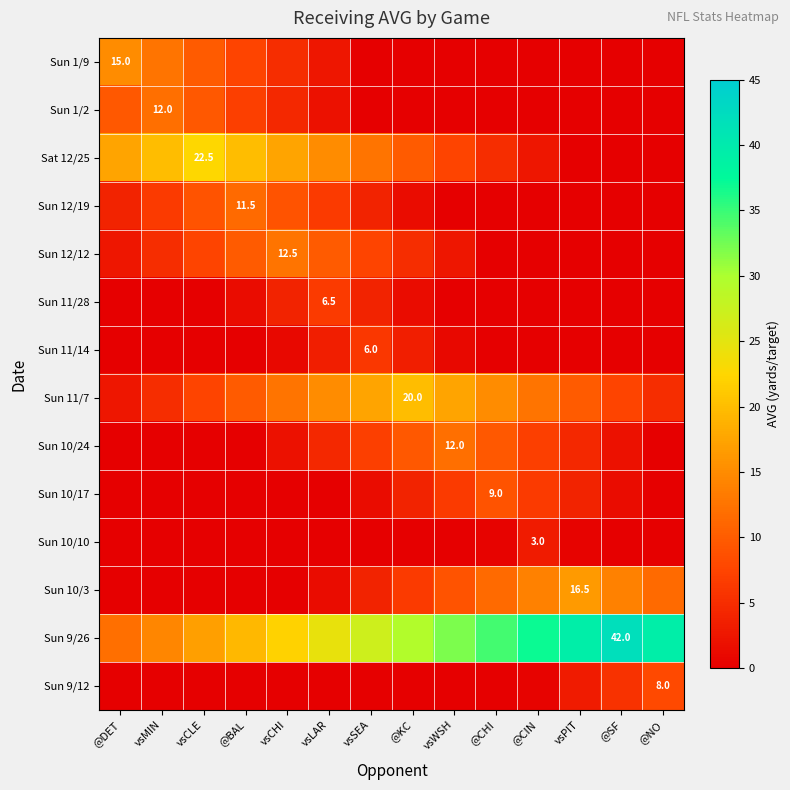

True or false: Sun 10/3 has a value of 0.0 at vsCLE.

True